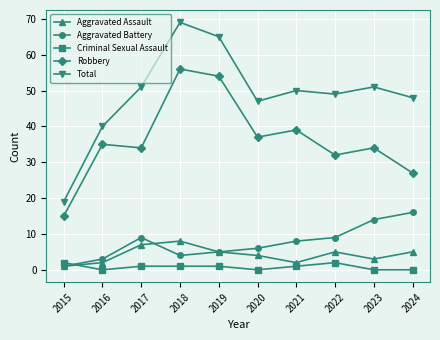

Reading left to right, extract all data points from this chart.

Aggravated Assault: 2015=1	2016=2	2017=7	2018=8	2019=5	2020=4	2021=2	2022=5	2023=3	2024=5
Aggravated Battery: 2015=1	2016=3	2017=9	2018=4	2019=5	2020=6	2021=8	2022=9	2023=14	2024=16
Criminal Sexual Assault: 2015=2	2016=0	2017=1	2018=1	2019=1	2020=0	2021=1	2022=2	2023=0	2024=0
Robbery: 2015=15	2016=35	2017=34	2018=56	2019=54	2020=37	2021=39	2022=32	2023=34	2024=27
Total: 2015=19	2016=40	2017=51	2018=69	2019=65	2020=47	2021=50	2022=49	2023=51	2024=48